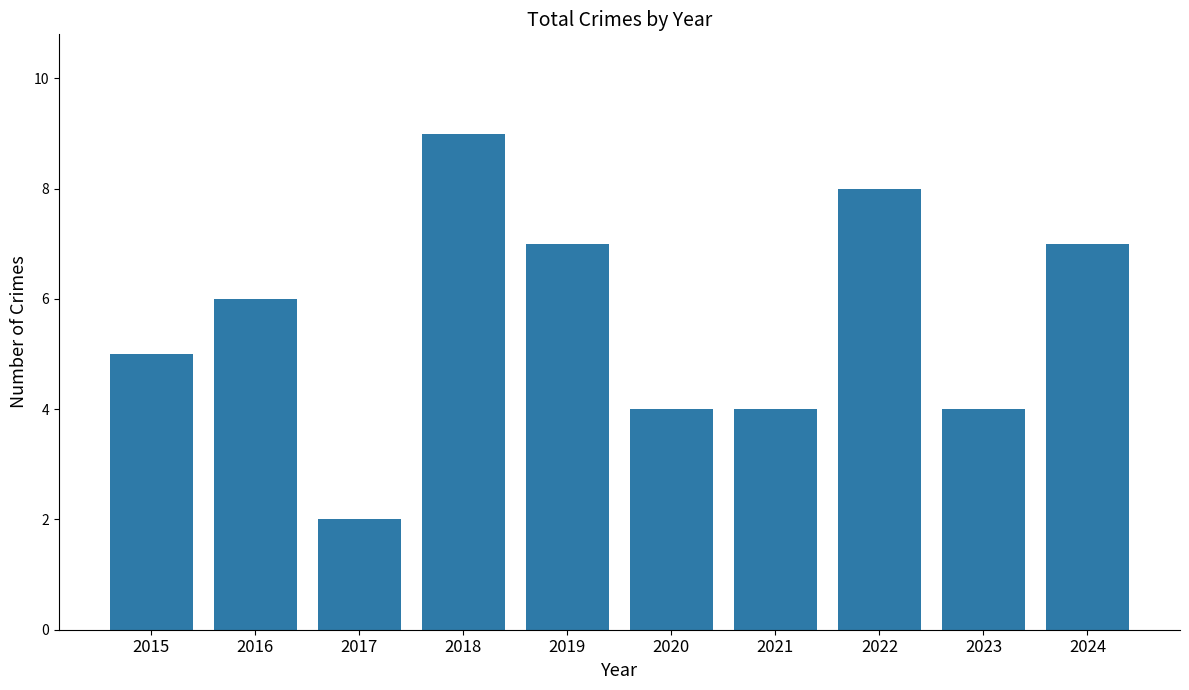

What is the difference between the maximum and minimum values?

7